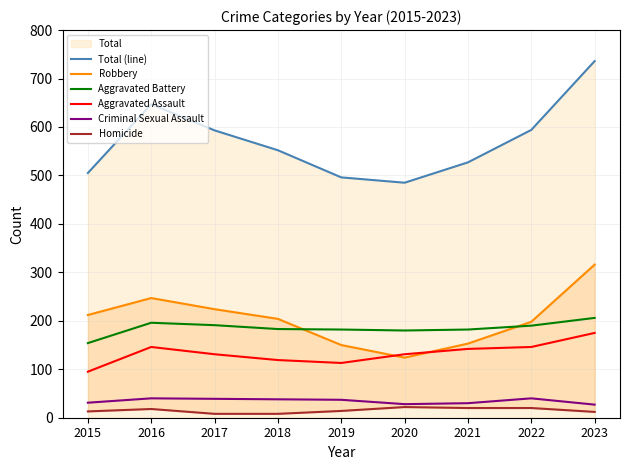

Which series has the largest range (max minus min)?

Total (line)